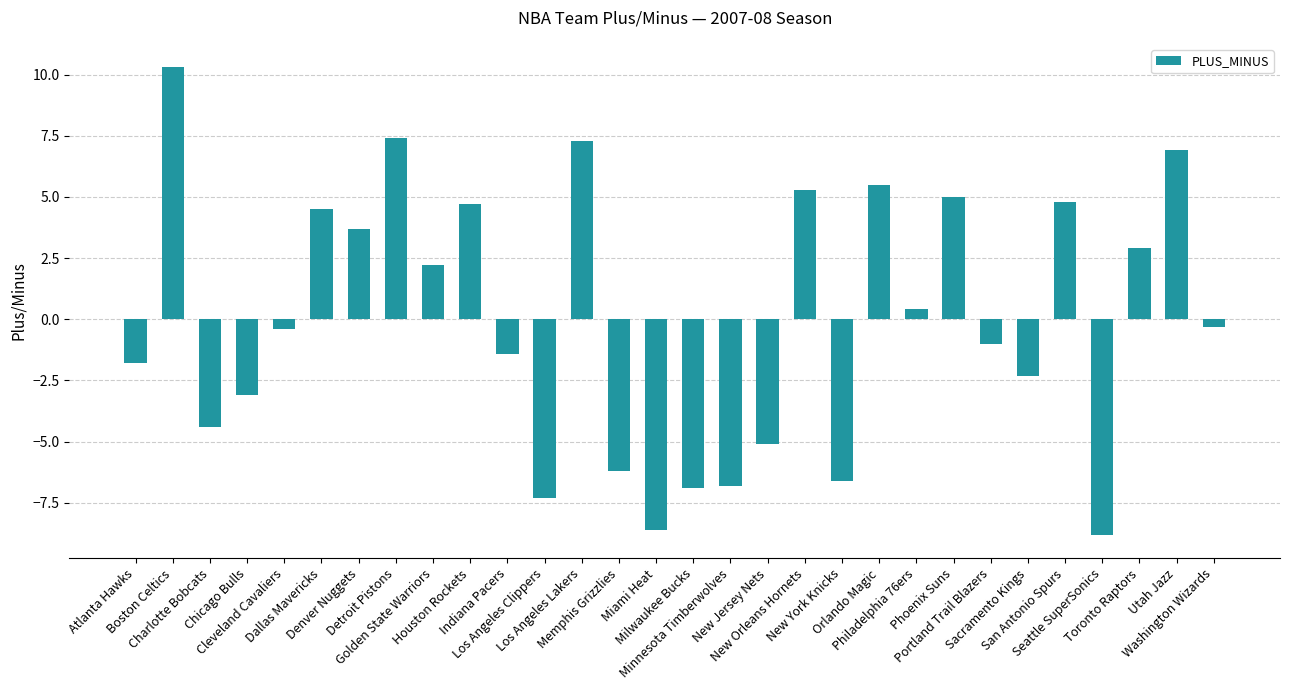

What is the label of the 13th bar from the right?

New Jersey Nets